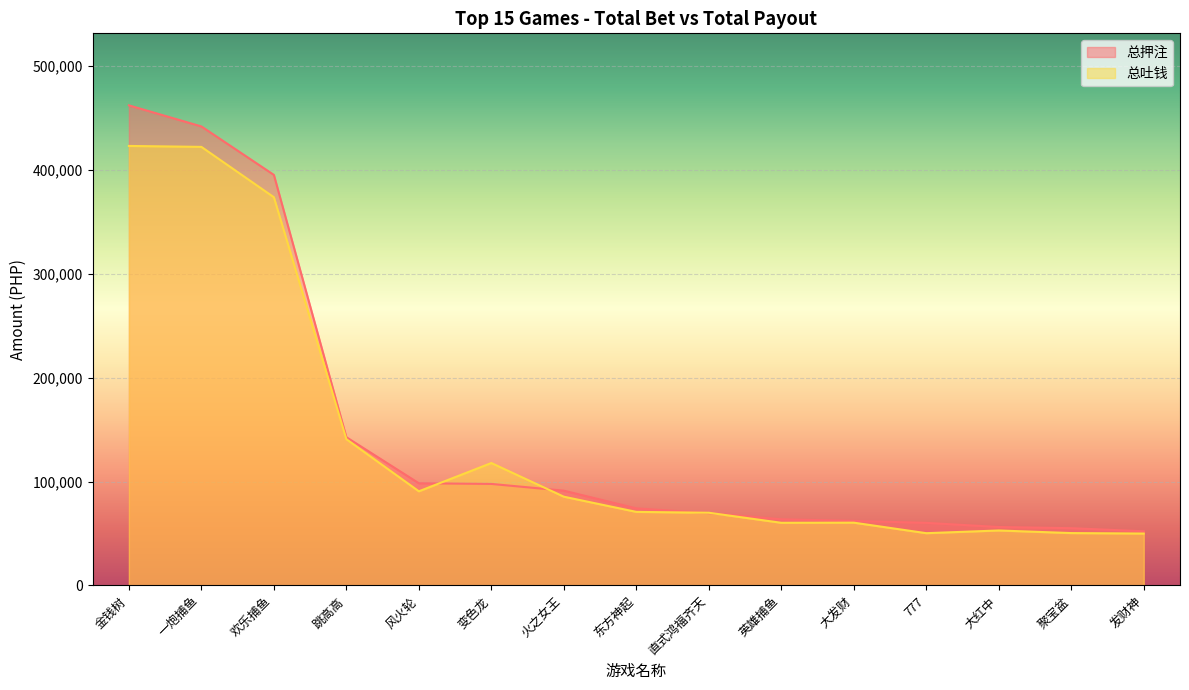

What are all the series names shown in the legend?

总押注, 总吐钱